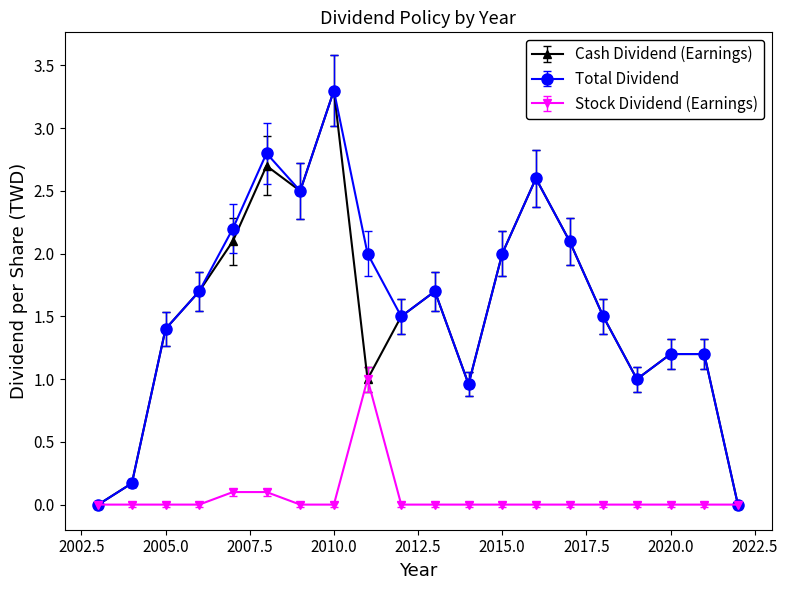

Between 2011 and 2009, which series saw the biggest shift?

Cash Dividend (Earnings)